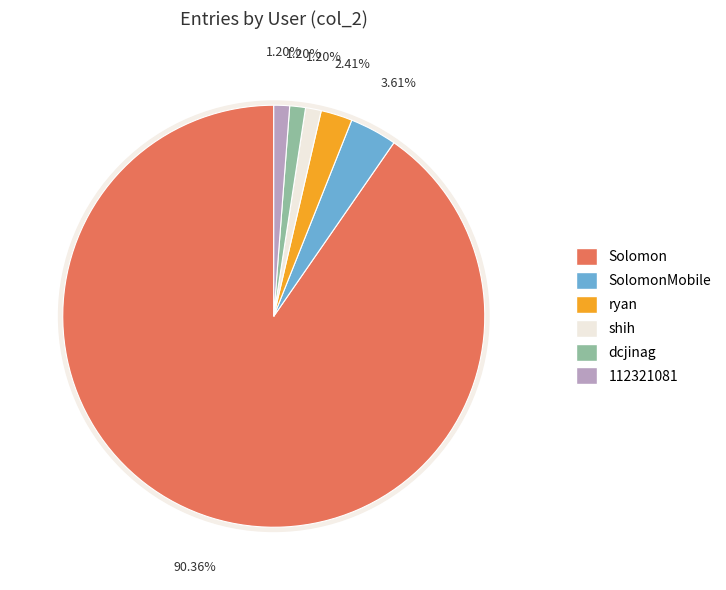

How many slices are in this pie chart?

6